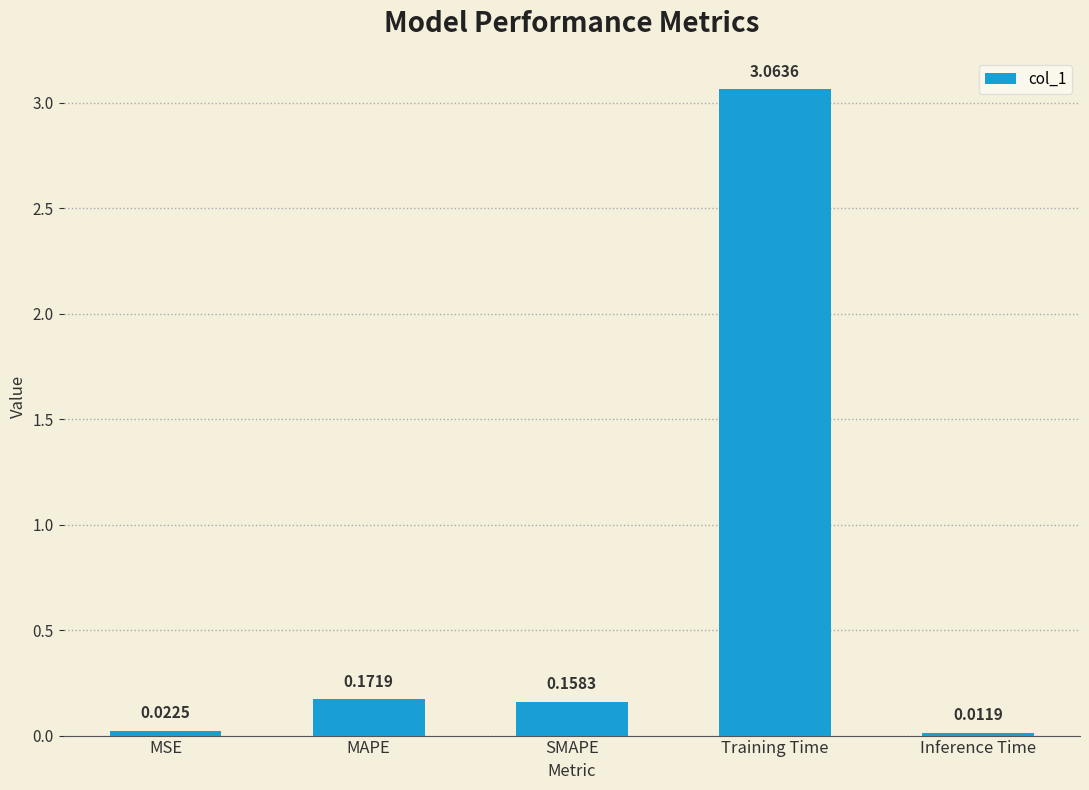

Rank the categories by value from highest to lowest.

Training Time, MAPE, SMAPE, MSE, Inference Time